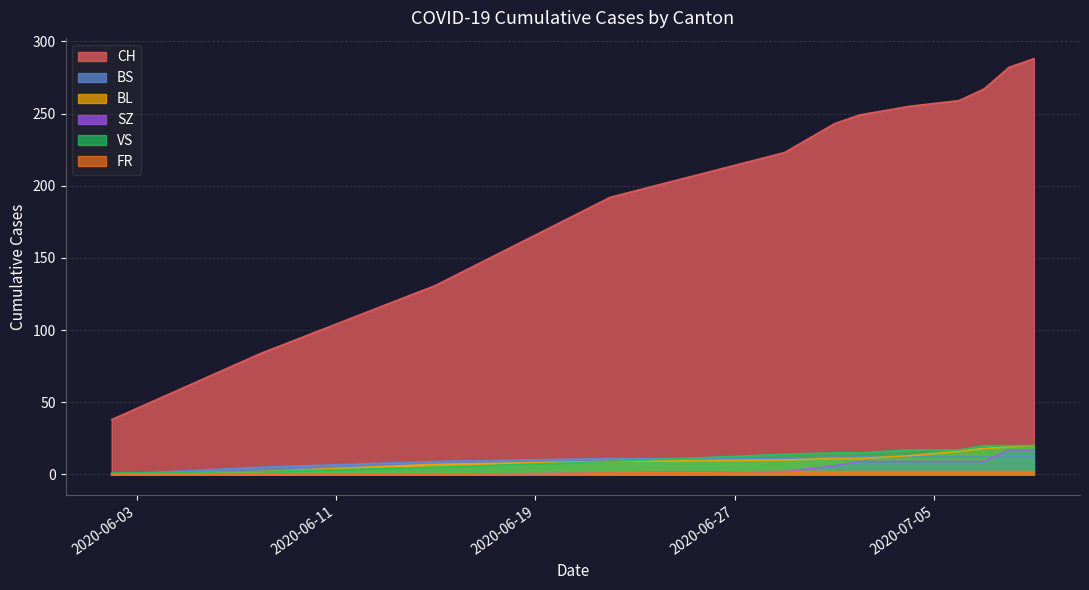

True or false: FR and CH intersect in this chart.

False